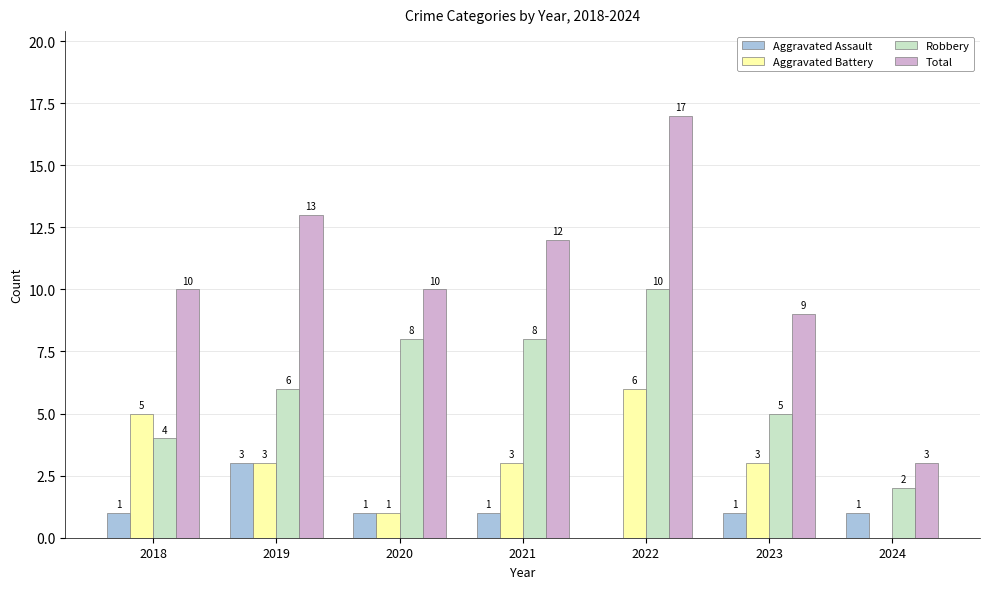

What is the highest value of the Aggravated Assault series?

3